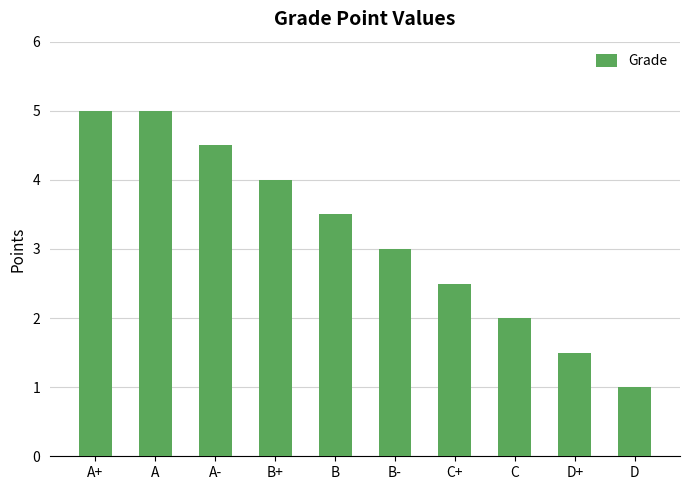

How many distinct data groups are displayed?

1